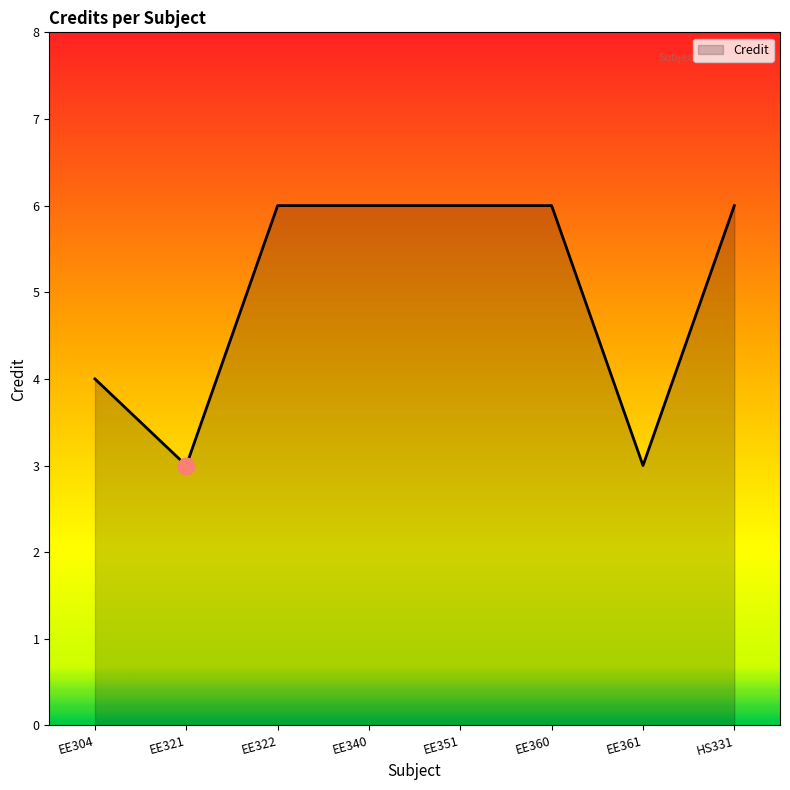

Approximately how many times larger is the value at EE351 compared to EE340?

1.0